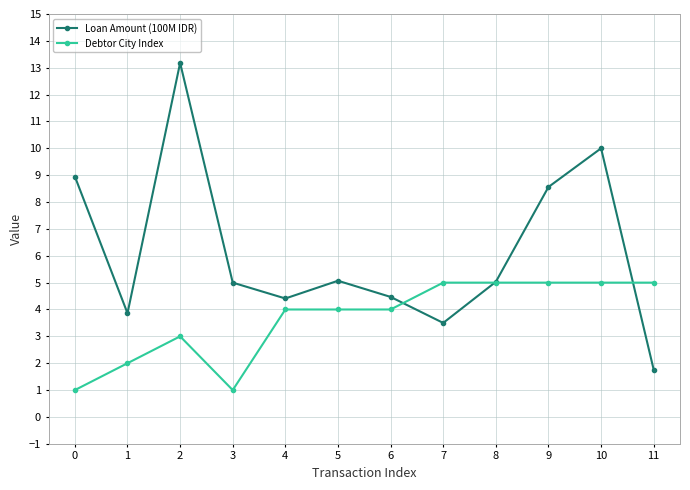

Is this an area chart (filled region under the line)?

No